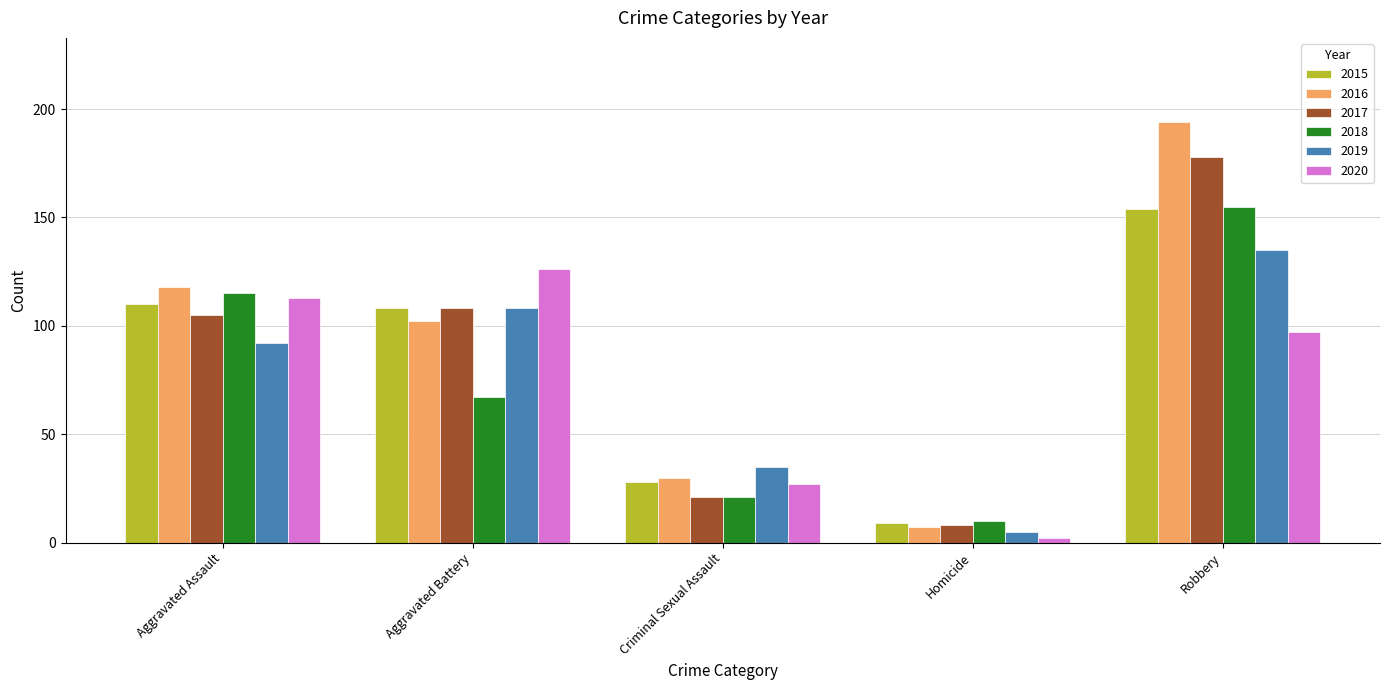

Rank the categories by 2018 value from highest to lowest.

Robbery, Aggravated Assault, Aggravated Battery, Criminal Sexual Assault, Homicide